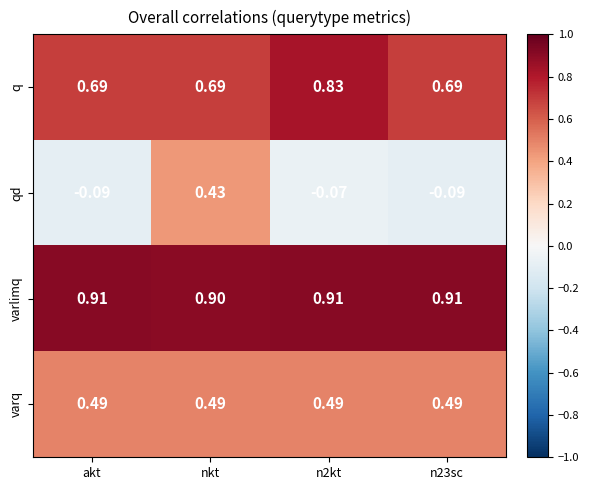

Between akt and n2kt, which series saw the biggest shift?

q